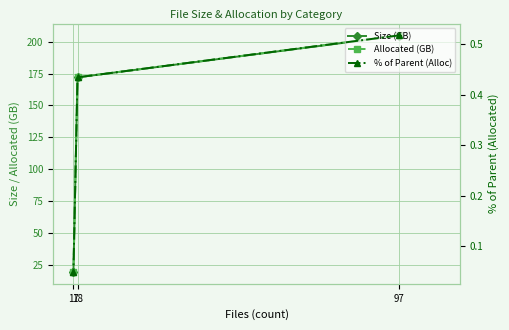

Read the Allocated (GB) value at 97.

204.9